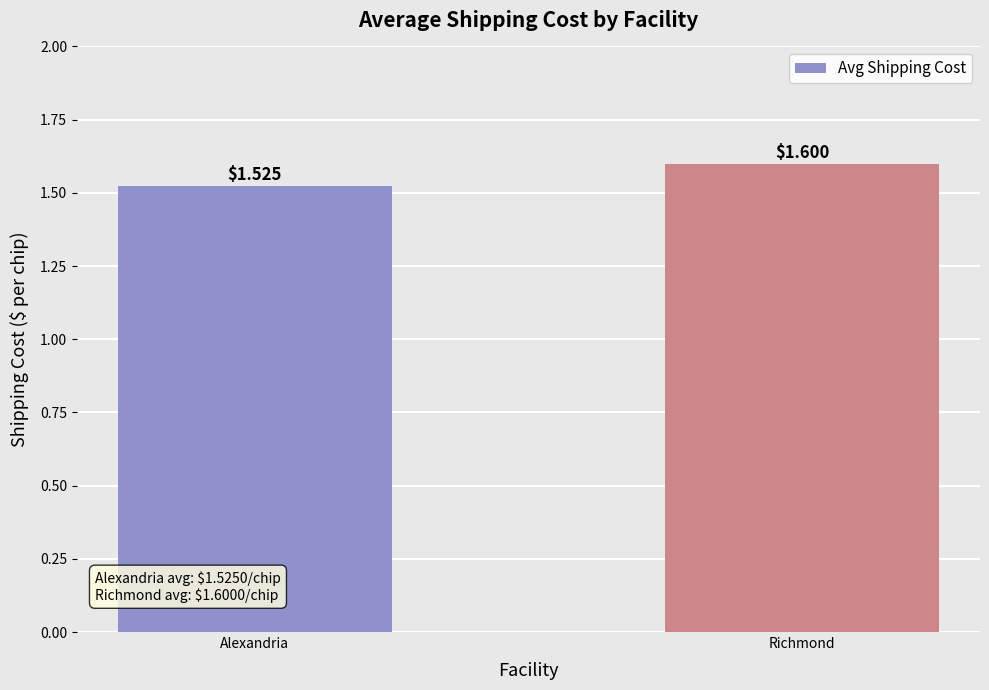

Is it true that the value at Richmond is 1.6?

True